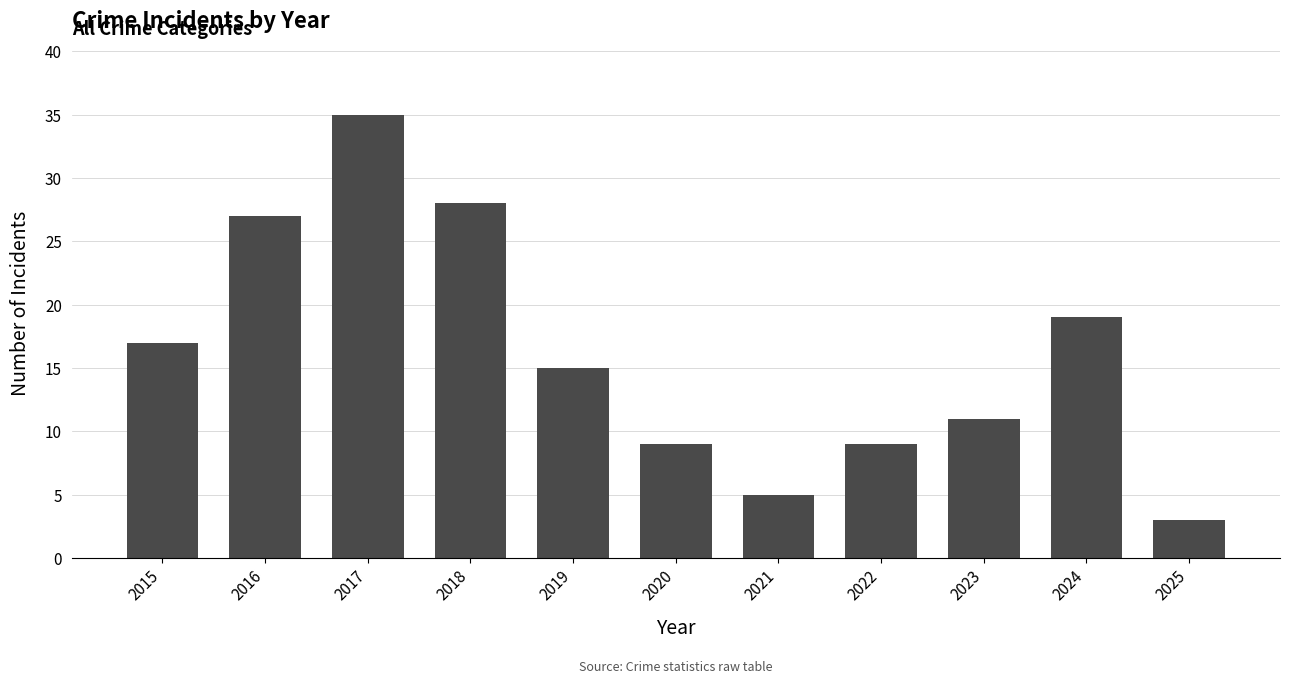

What is the sum of all values?

178